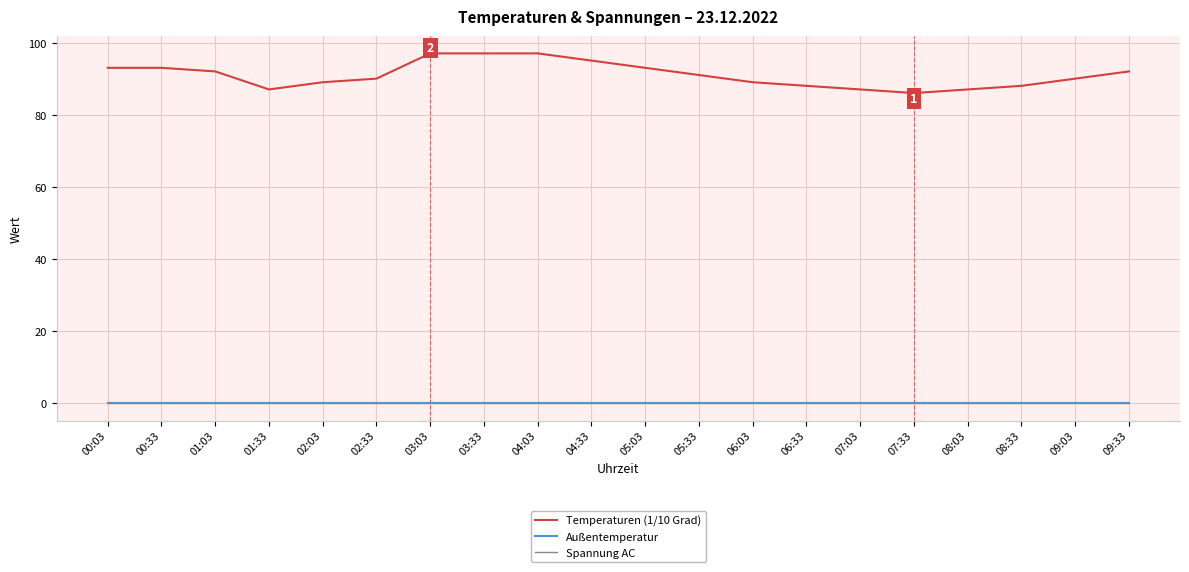

The value of Spannung AC at 04:03 is 0. True or false?

True